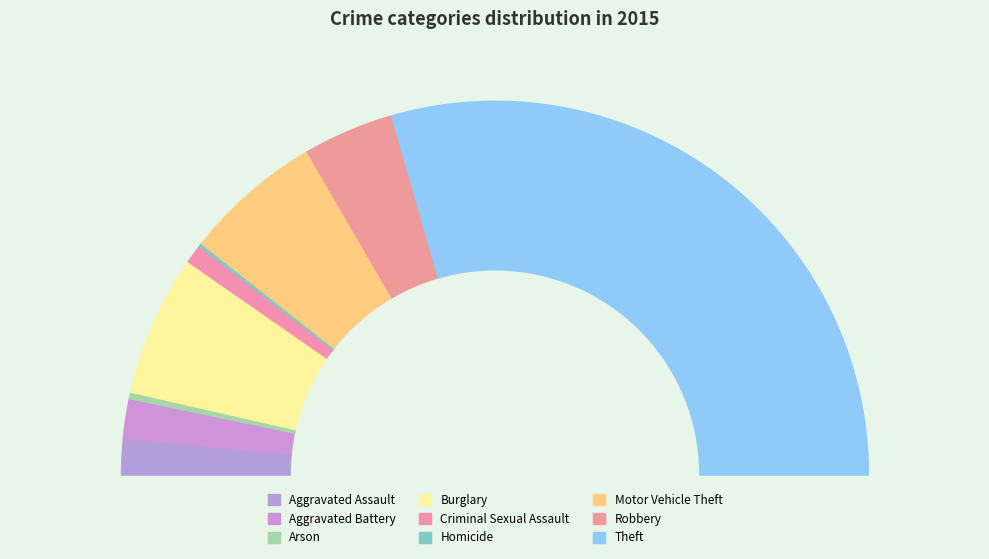

To the nearest percent, what is the difference between the largest and smallest slice percentages?

59%